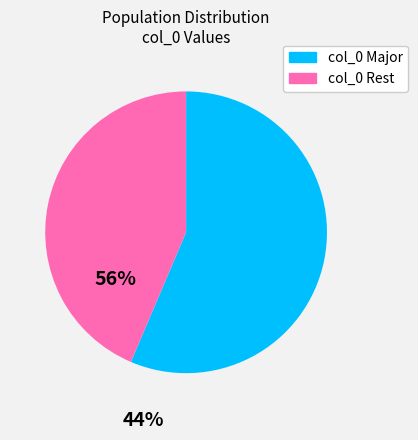

Is there a majority slice in this chart?

Yes